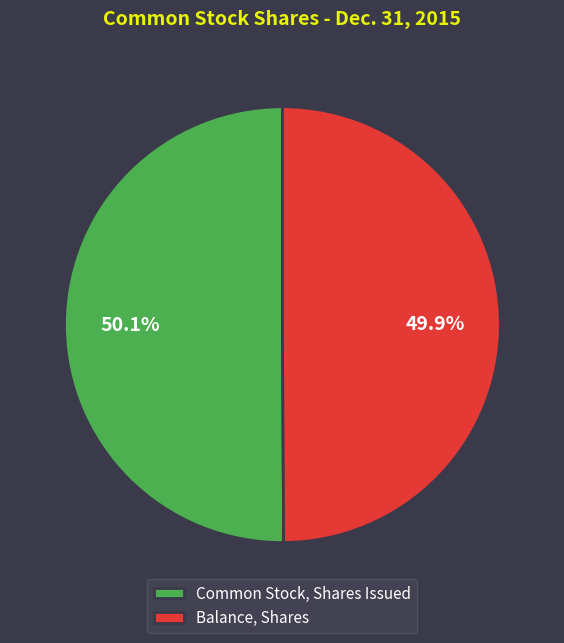

To the nearest percent, what portion does Balance, Shares represent?

50%